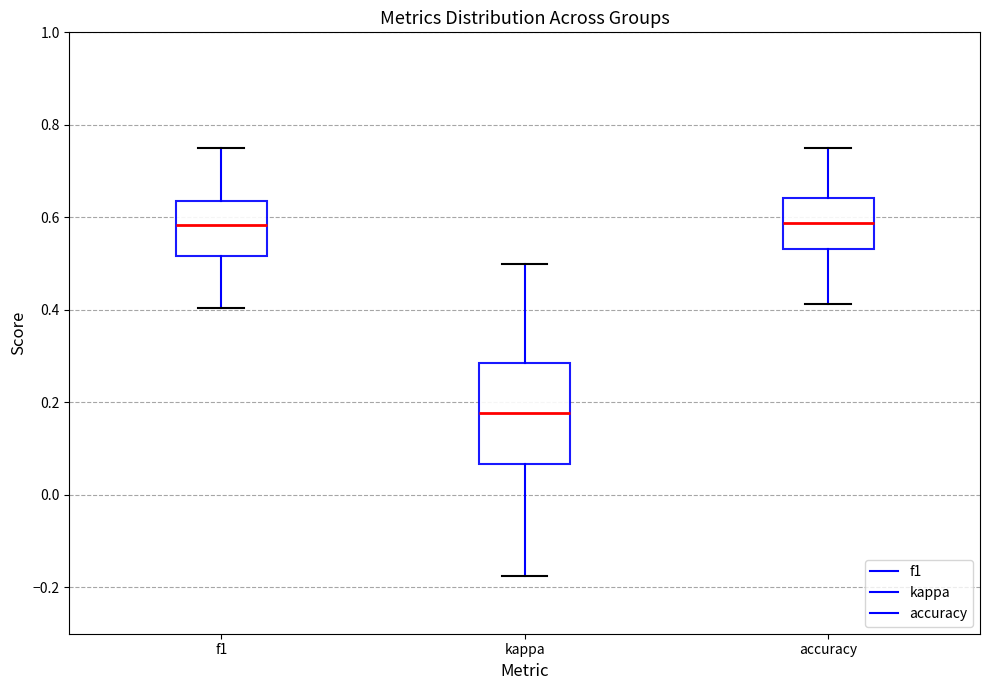

Where does the lower whisker of the box for f1 end on the y-axis? The values are not printed on the chart, so give them approximately, as read against the axis.

0.40